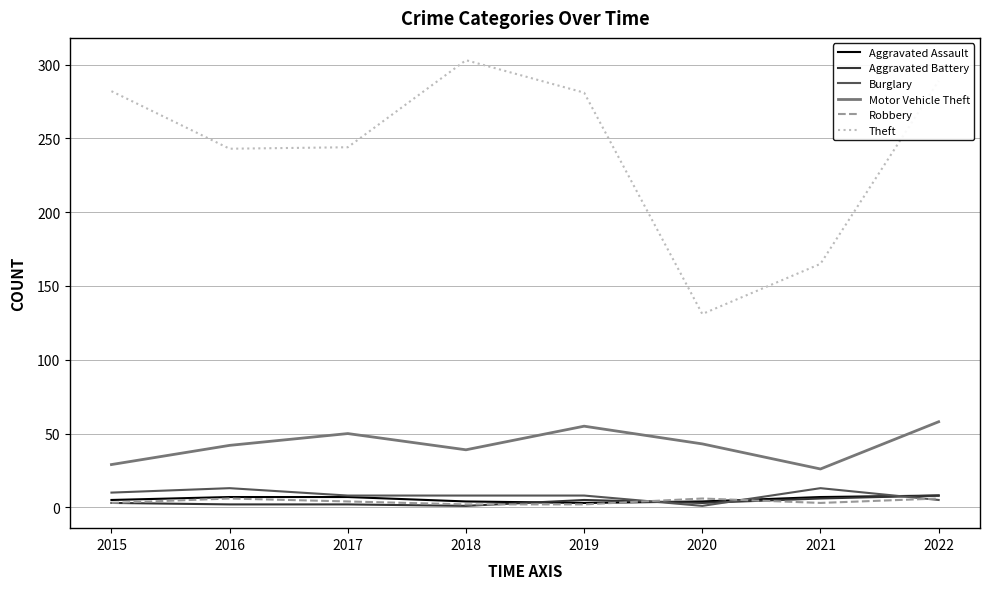

Which series has the largest range (max minus min)?

Theft